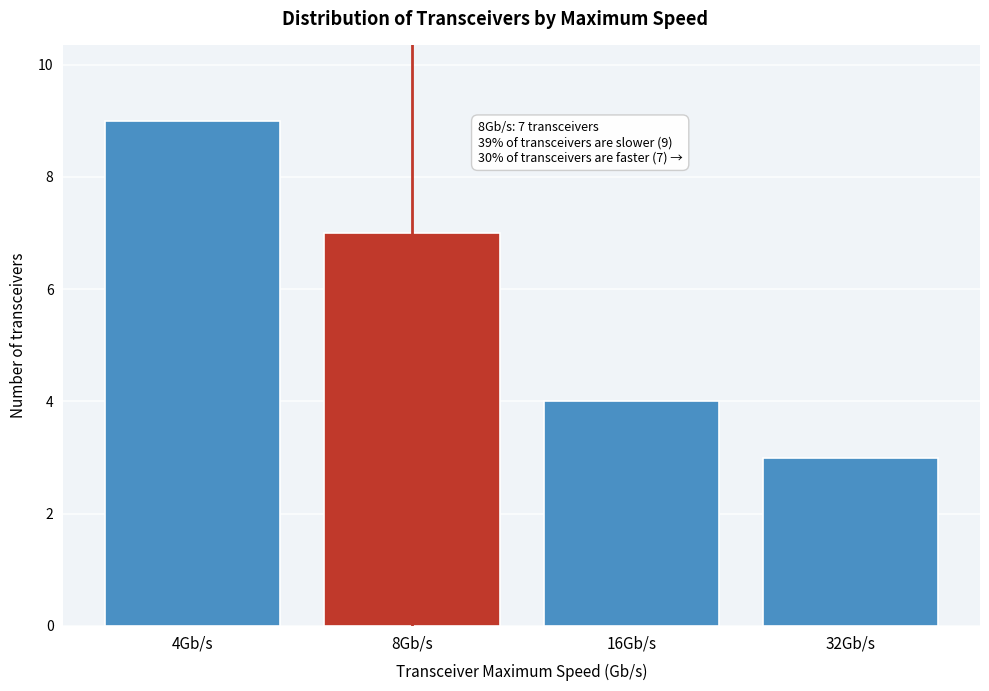

Reading right to left, transcribe all the data shown in this chart.

32Gb/s=3	16Gb/s=4	8Gb/s=7	4Gb/s=9